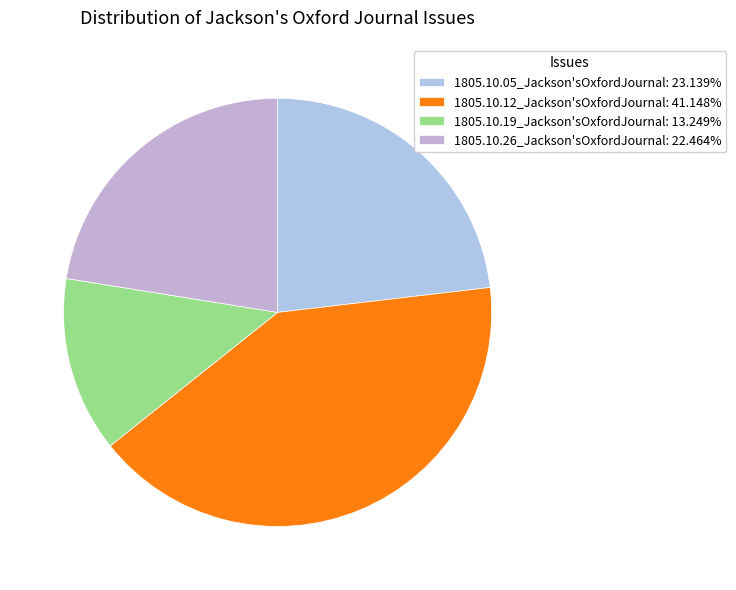

To the nearest percent, what is the difference between the 1805.10.12_Jackson'sOxfordJournal and 1805.10.26_Jackson'sOxfordJournal slice percentages?

19%